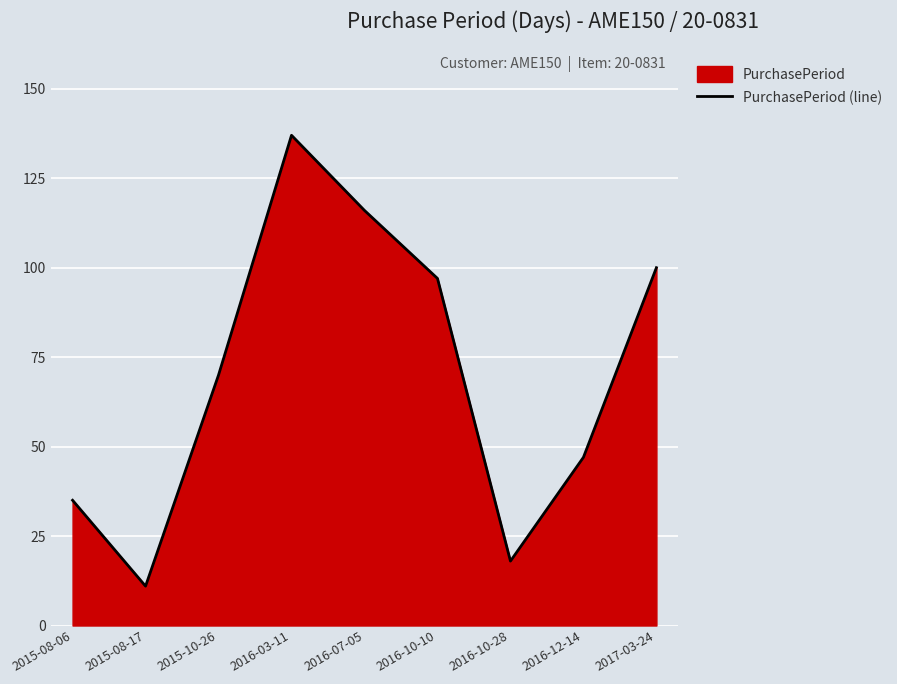

The value at 2016-12-14 is 47. True or false?

True